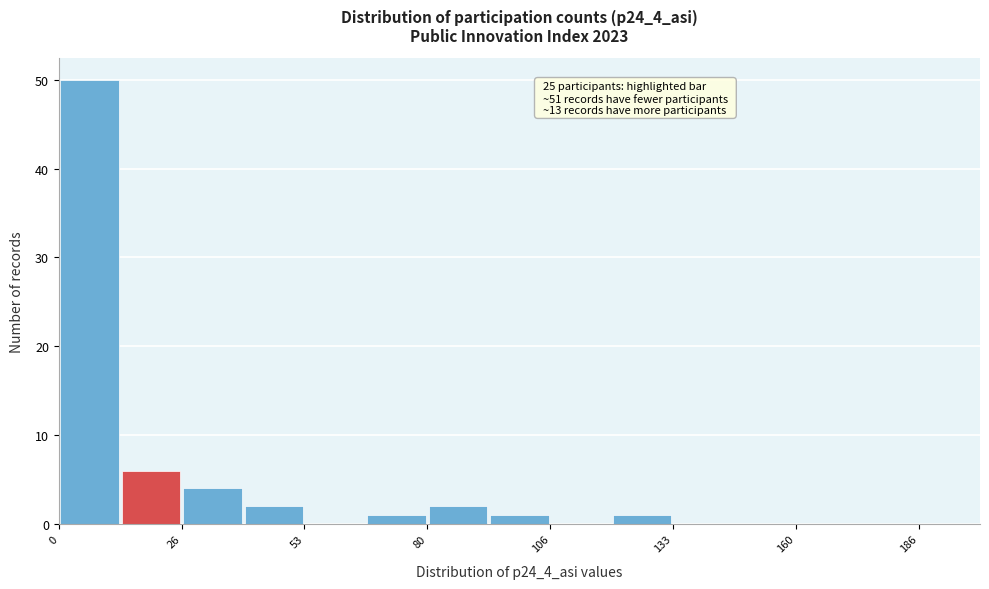

Read against the x-axis, roughly where is the centre of the tallest bar?

5